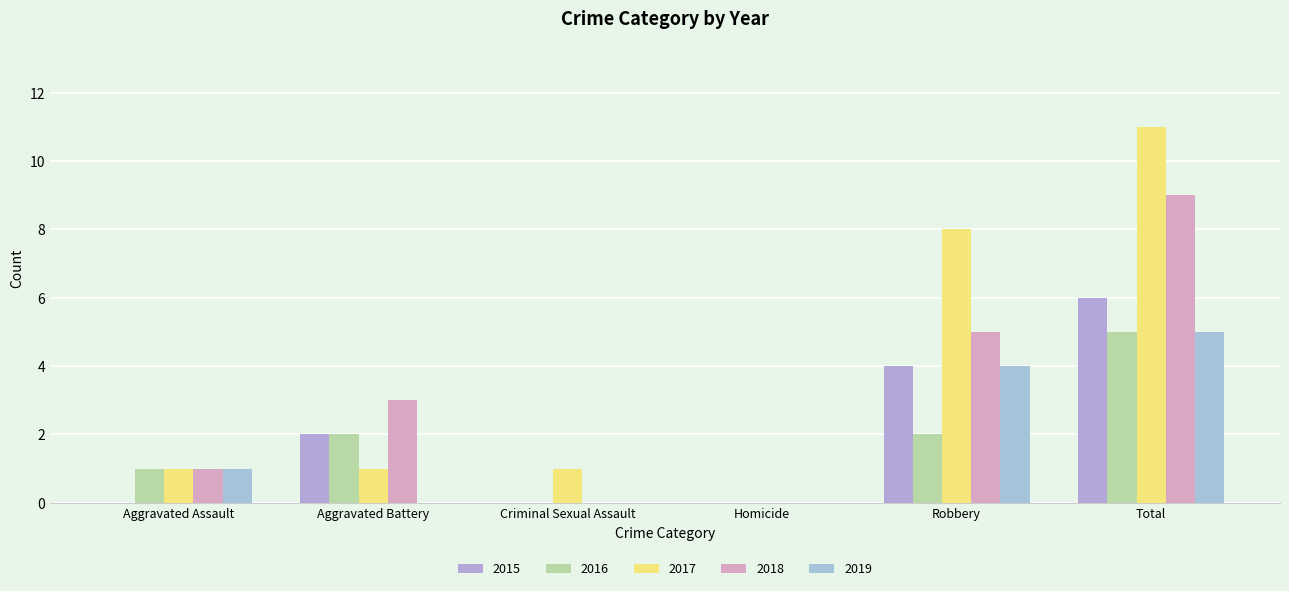

Reading left to right, transcribe all the data shown in this chart.

2015: 0	2	0	0	4	6
2016: 1	2	0	0	2	5
2017: 1	1	1	0	8	11
2018: 1	3	0	0	5	9
2019: 1	0	0	0	4	5